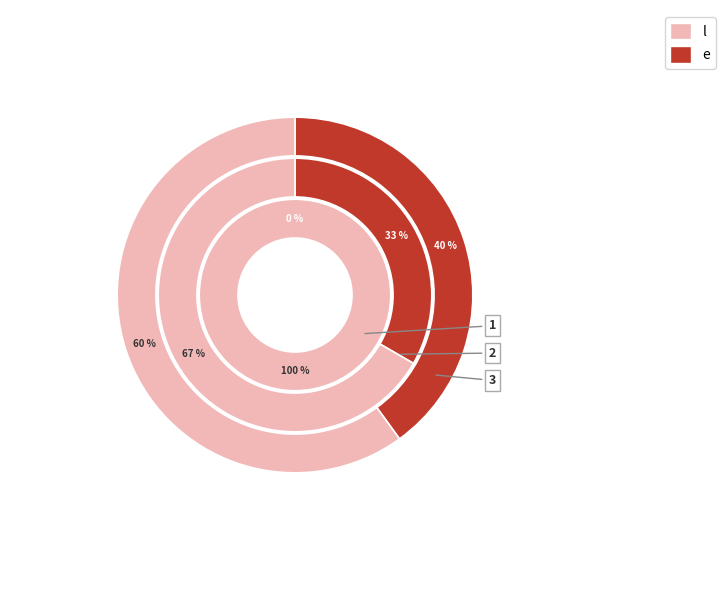

Count the number of slices in the pie.

3